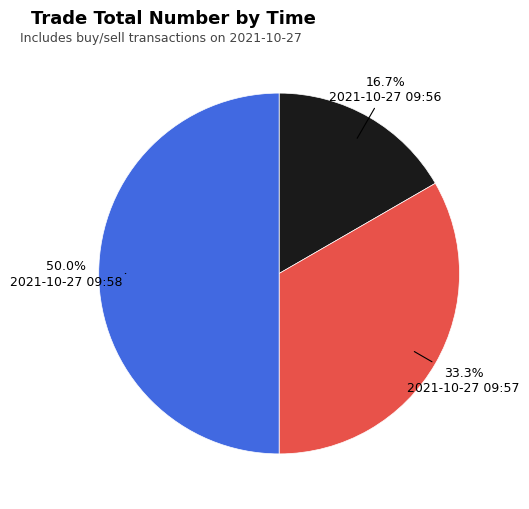

Rank the categories by value from lowest to highest.

2021-10-27 09:56, 2021-10-27 09:57, 2021-10-27 09:58